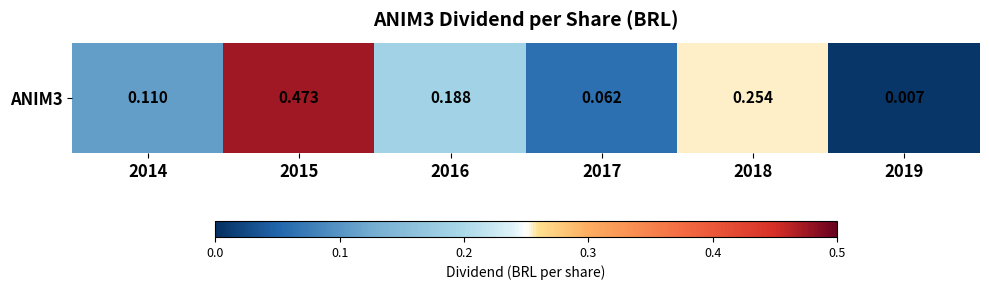

Rank the categories by value from highest to lowest.

2015, 2018, 2016, 2014, 2017, 2019